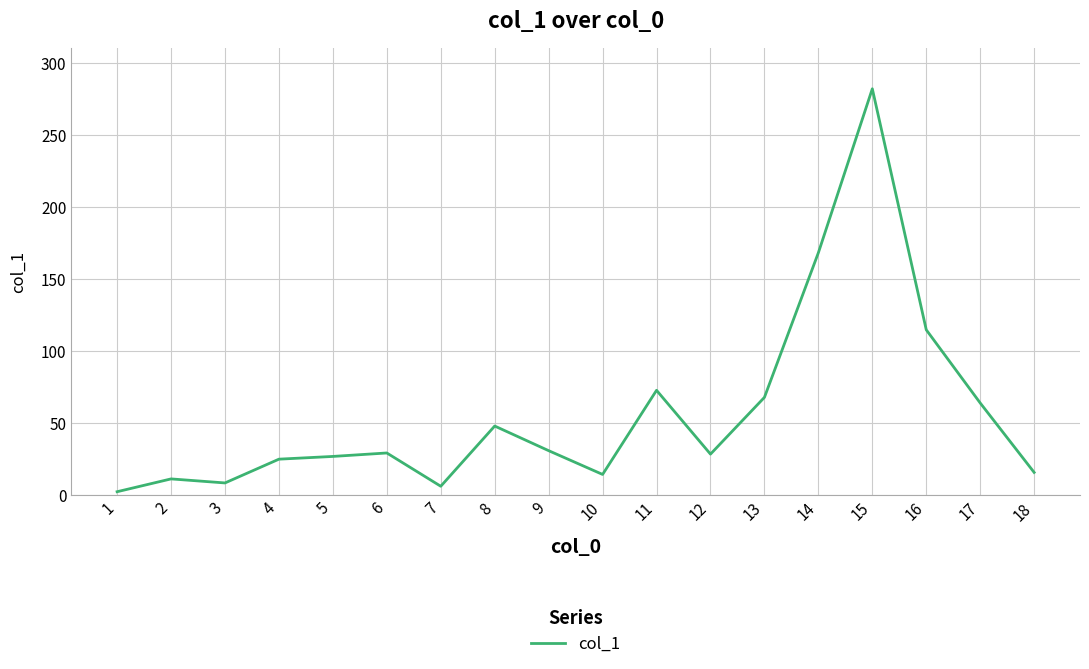

Which category has the highest value across all series?

15